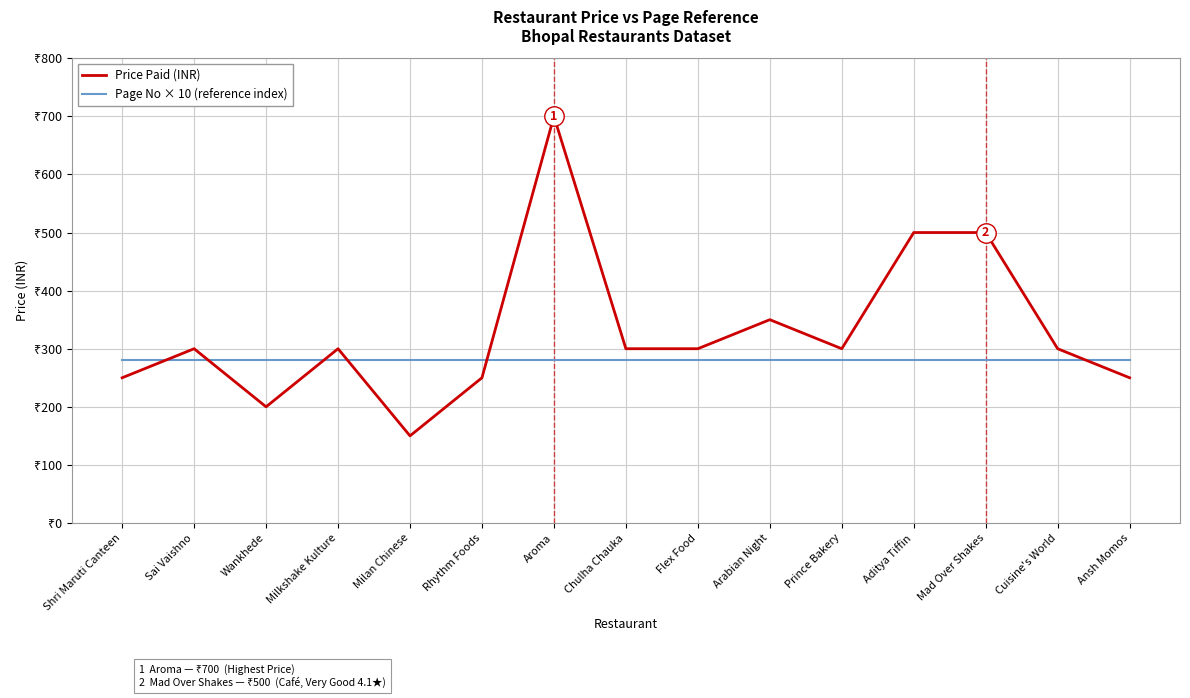

At which category is the sum across all series the highest?

Aroma